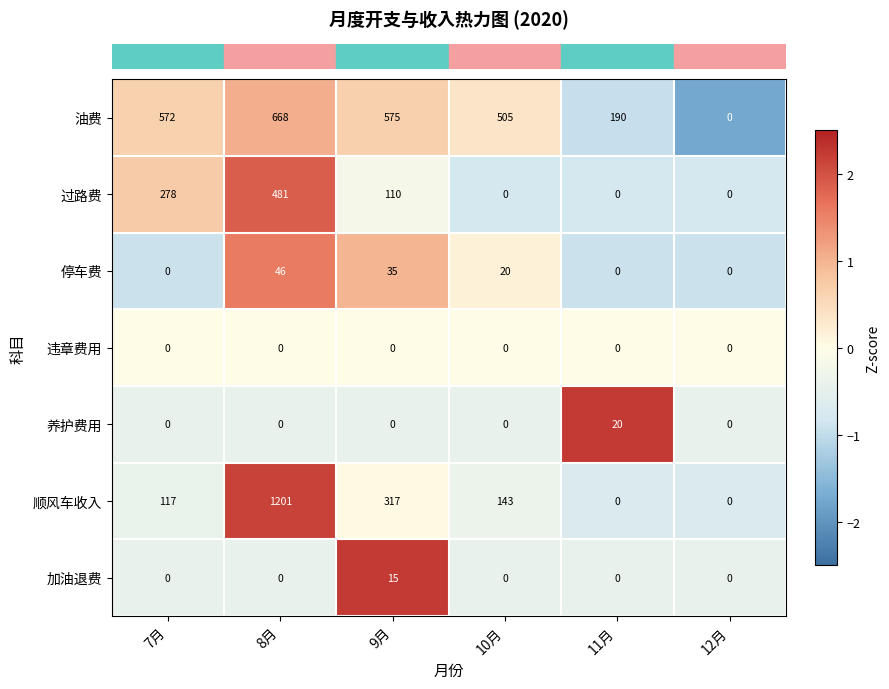

List the series in order of their peak value, highest first.

顺风车收入, 油费, 过路费, 停车费, 养护费用, 加油退费, 违章费用